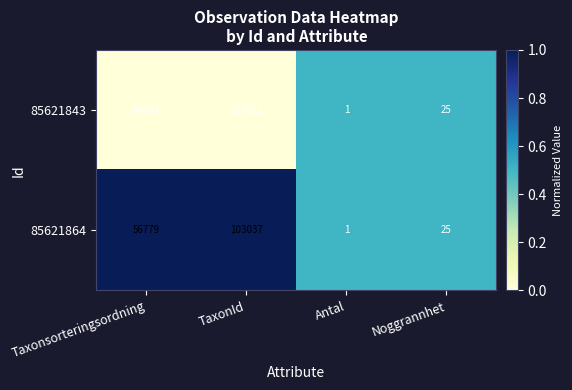

Rank the series by their maximum value, from lowest to highest.

85621843, 85621864